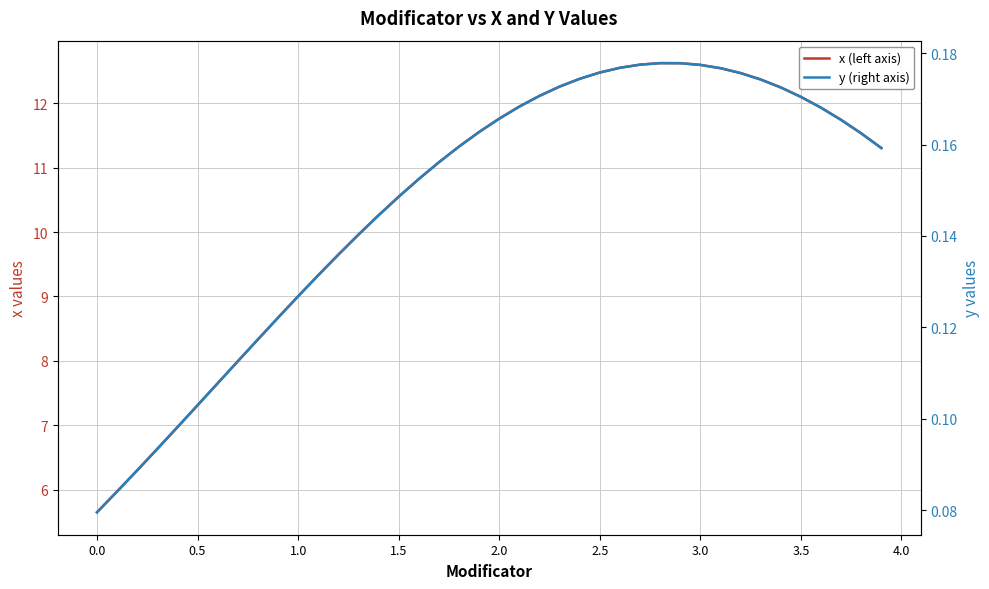

How many data points in x (left axis) are above 11?

23